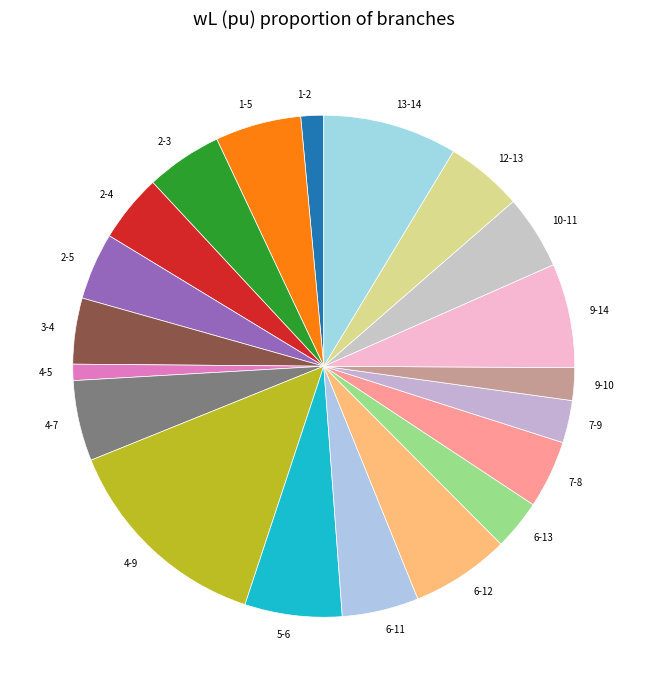

Does any single category account for the majority?

No